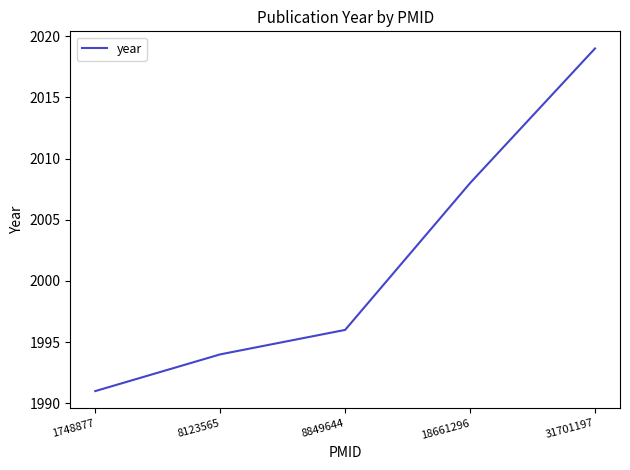

The value at 8123565 is 596. True or false?

False